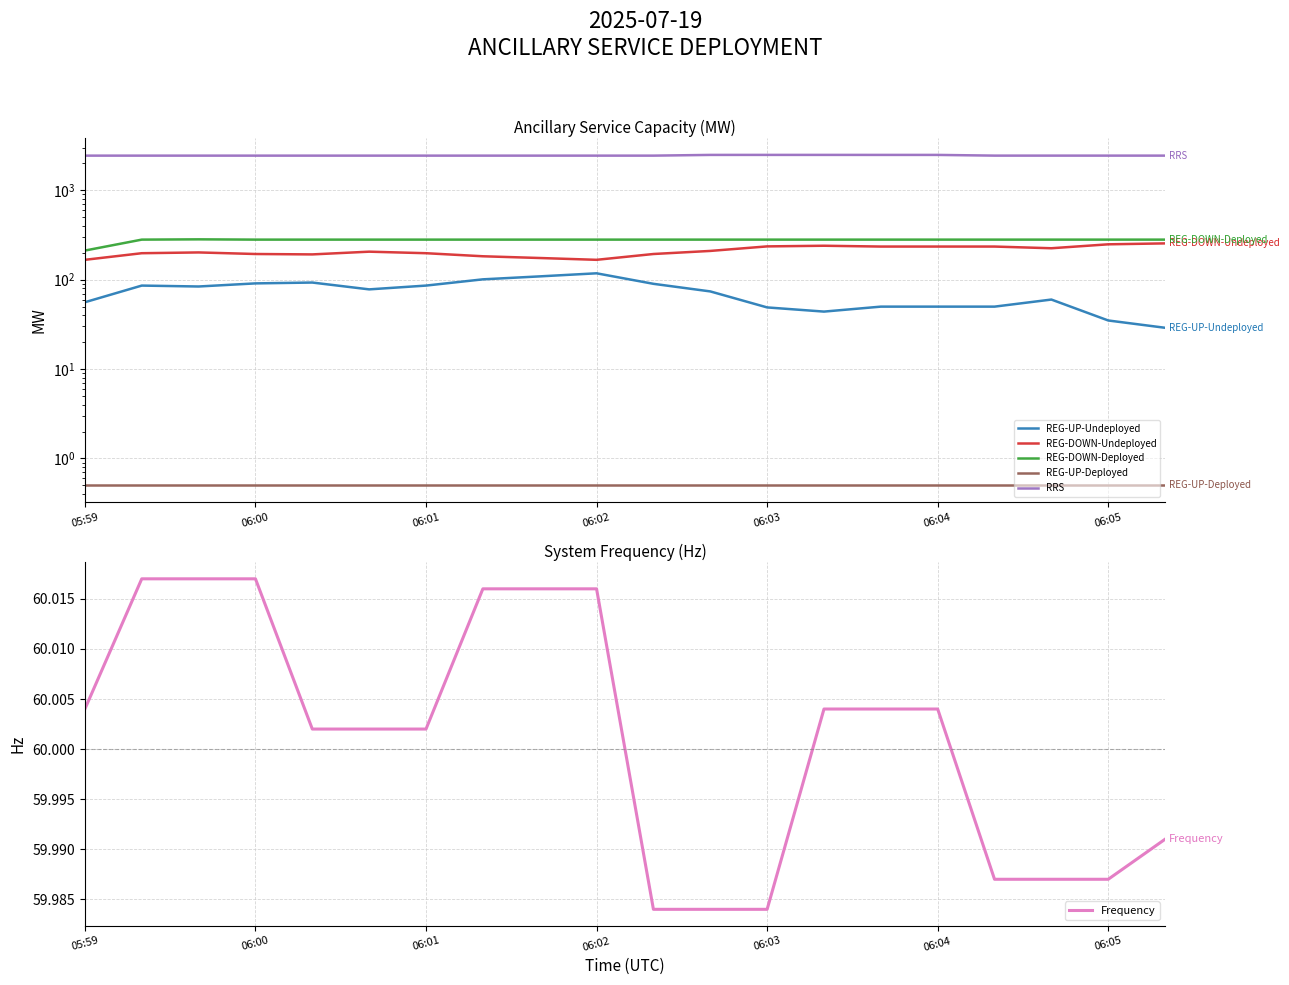

What is the average value of the RRS series?

2456.8